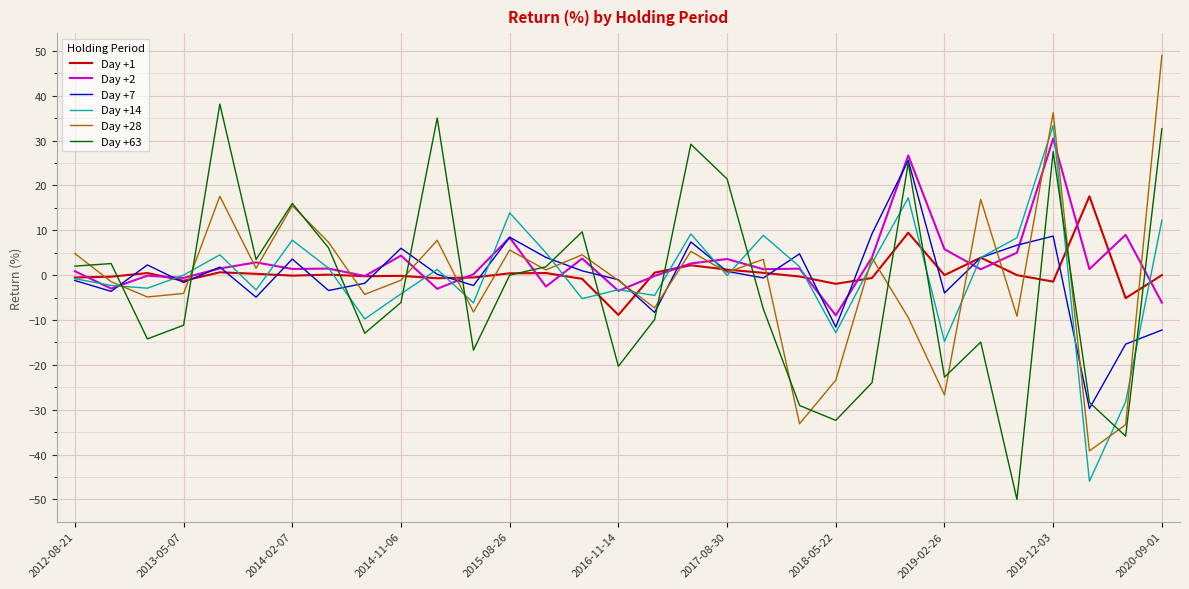

What is the average value of the Day +14 series?

-0.4